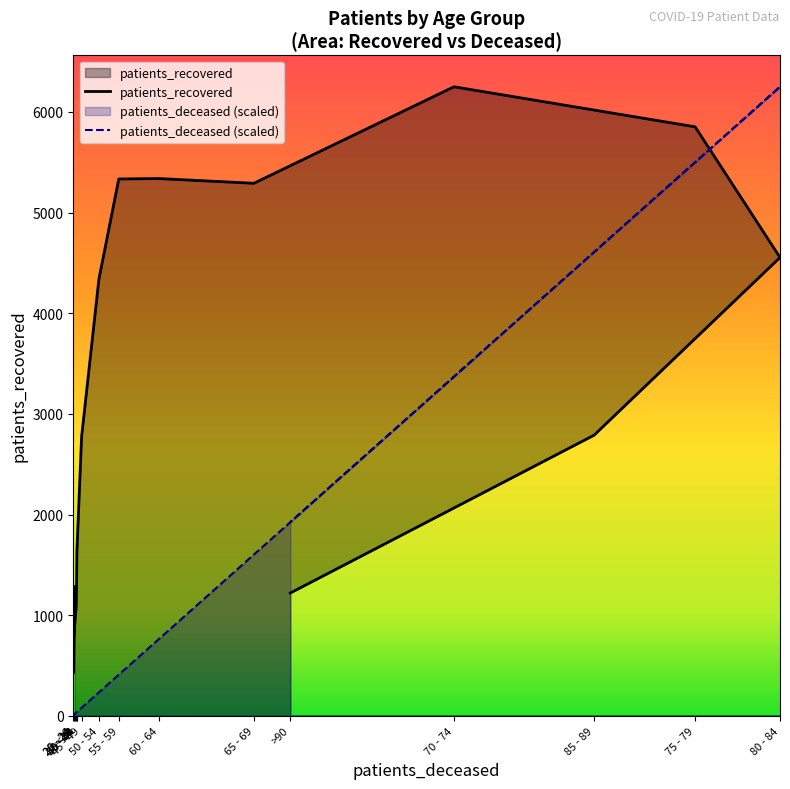

Reading left to right, extract all data points from this chart.

patients_deceased: <20=19.1	20 - 24=9.6	25 - 29=6.4	30 - 34=31.9	35 - 39=35.1	40 - 44=38.3	45 - 49=79.8	50 - 54=232.9	55 - 59=408.4	60 - 64=765.7	65 - 69=1601.6	70 - 74=3369.1	75 - 79=5500.3	80 - 84=6250.0	85 - 89=4606.9	>90=1923.8
patients_recovered: <20=1283.0	20 - 24=428.0	25 - 29=728.0	30 - 34=1083.0	35 - 39=1278.0	40 - 44=1628.0	45 - 49=2772.0	50 - 54=4339.0	55 - 59=5334.0	60 - 64=5338.0	65 - 69=5291.0	70 - 74=6250.0	75 - 79=5852.0	80 - 84=4554.0	85 - 89=2788.0	>90=1220.0